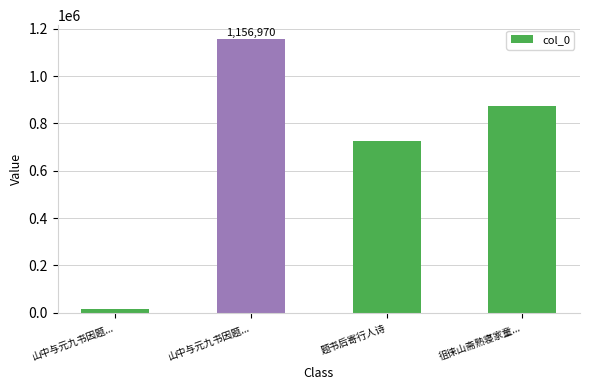

Rank the categories by value from highest to lowest.

山中与元九书因题..., 徂徕山斋熟寝家童..., 题书后寄行人诗, 山中与元九书因题...